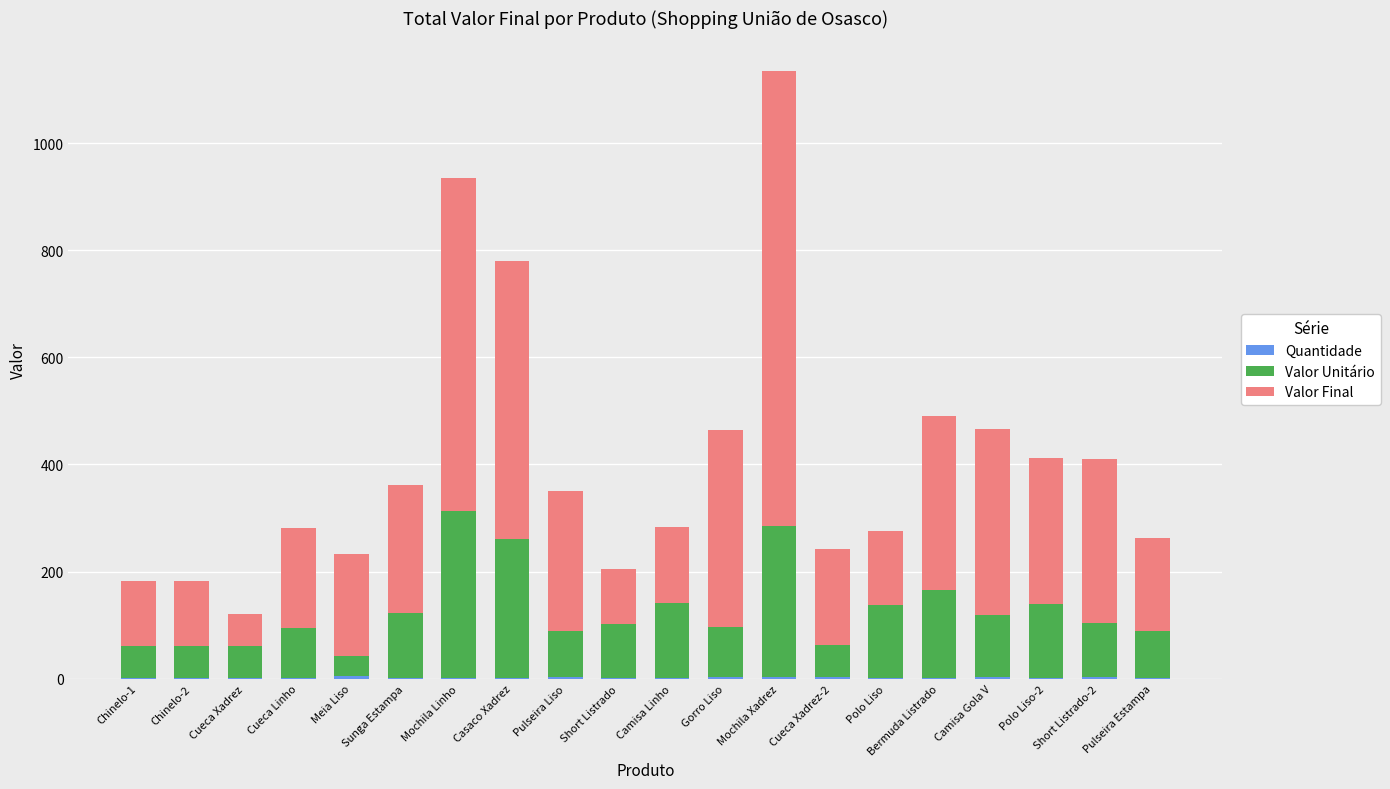

At which category is the sum across all series the highest?

Mochila Xadrez